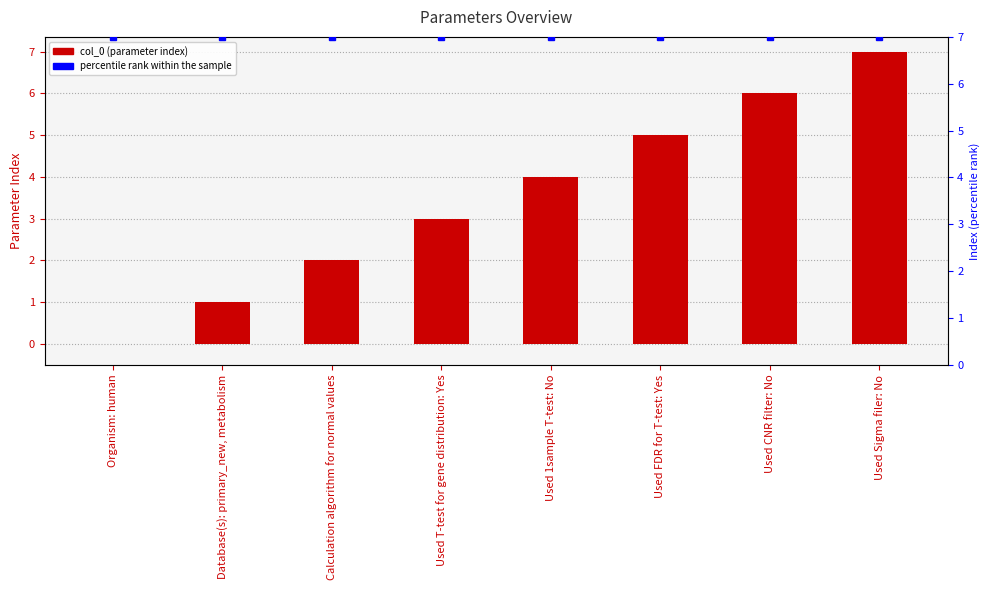

What is the ratio of the value at Database(s): primary_new, metabolism to the value at Used CNR filter: No?

0.2